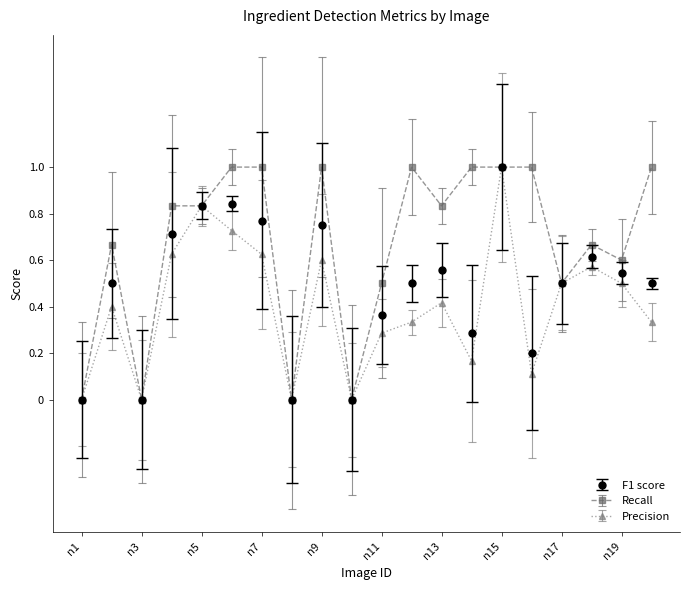

List the series in order of their overall mean, highest first.

Recall, F1 score, Precision